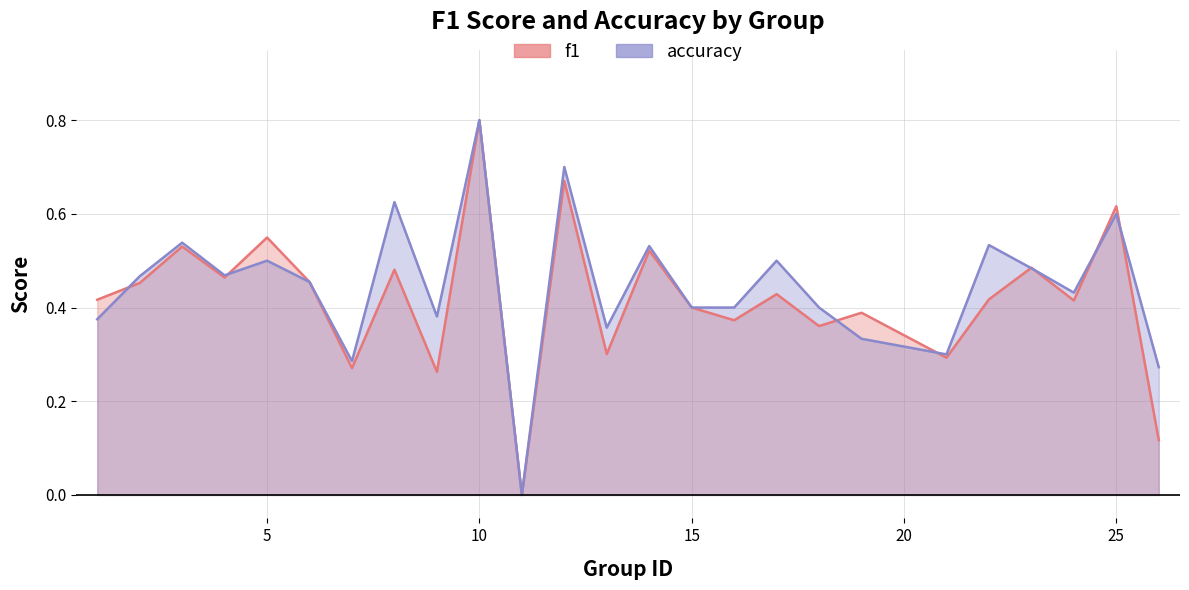

What is the sum of all accuracy values?

11.1